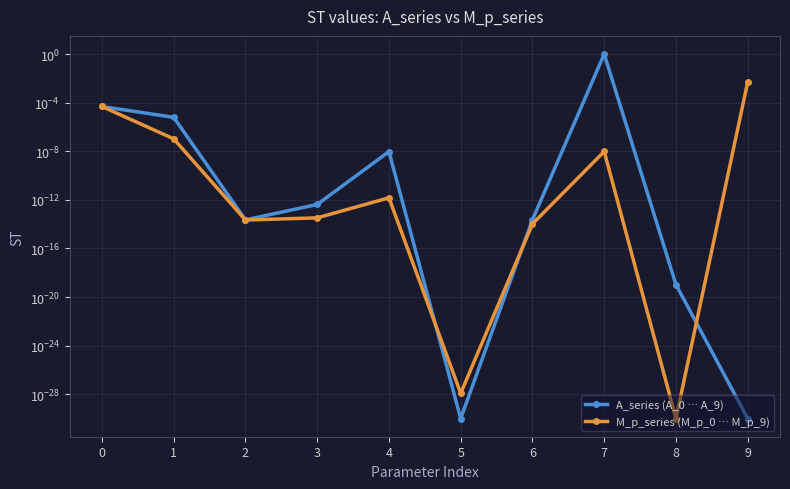

Reading left to right, what are all the values shown in this chart?

A_series (A_0 … A_9): 0.0	0.0	0.0	0.0	0.0	0.0	0.0	1.0	0.0	0.0
M_p_series (M_p_0 … M_p_9): 0.0	0.0	0.0	0.0	0.0	0.0	0.0	0.0	0.0	0.0